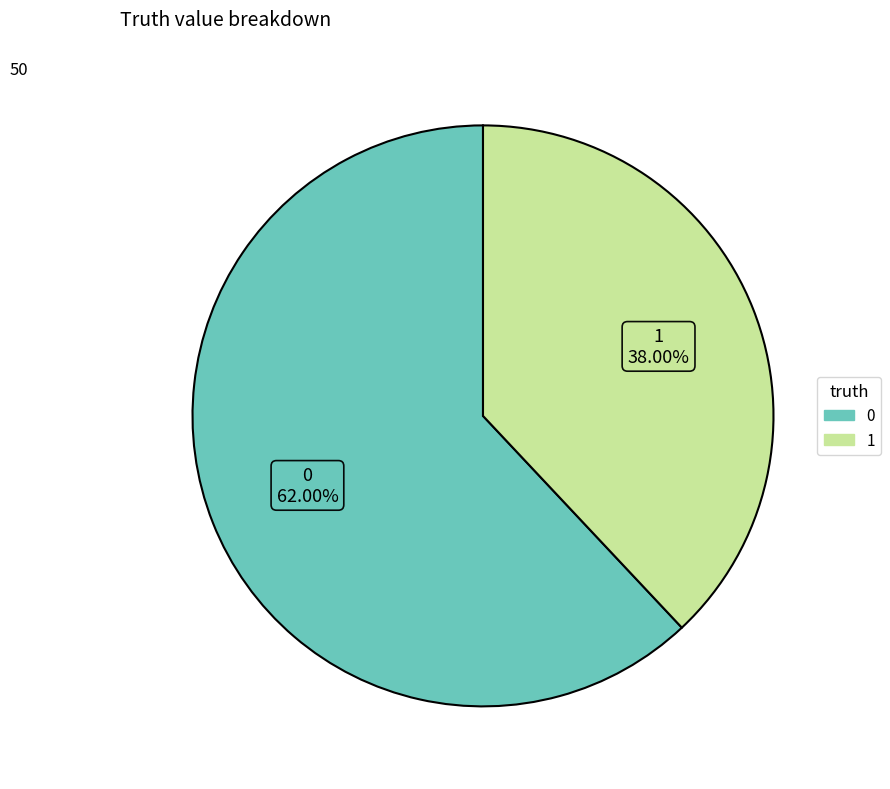

Is 0 the majority of the pie?

Yes